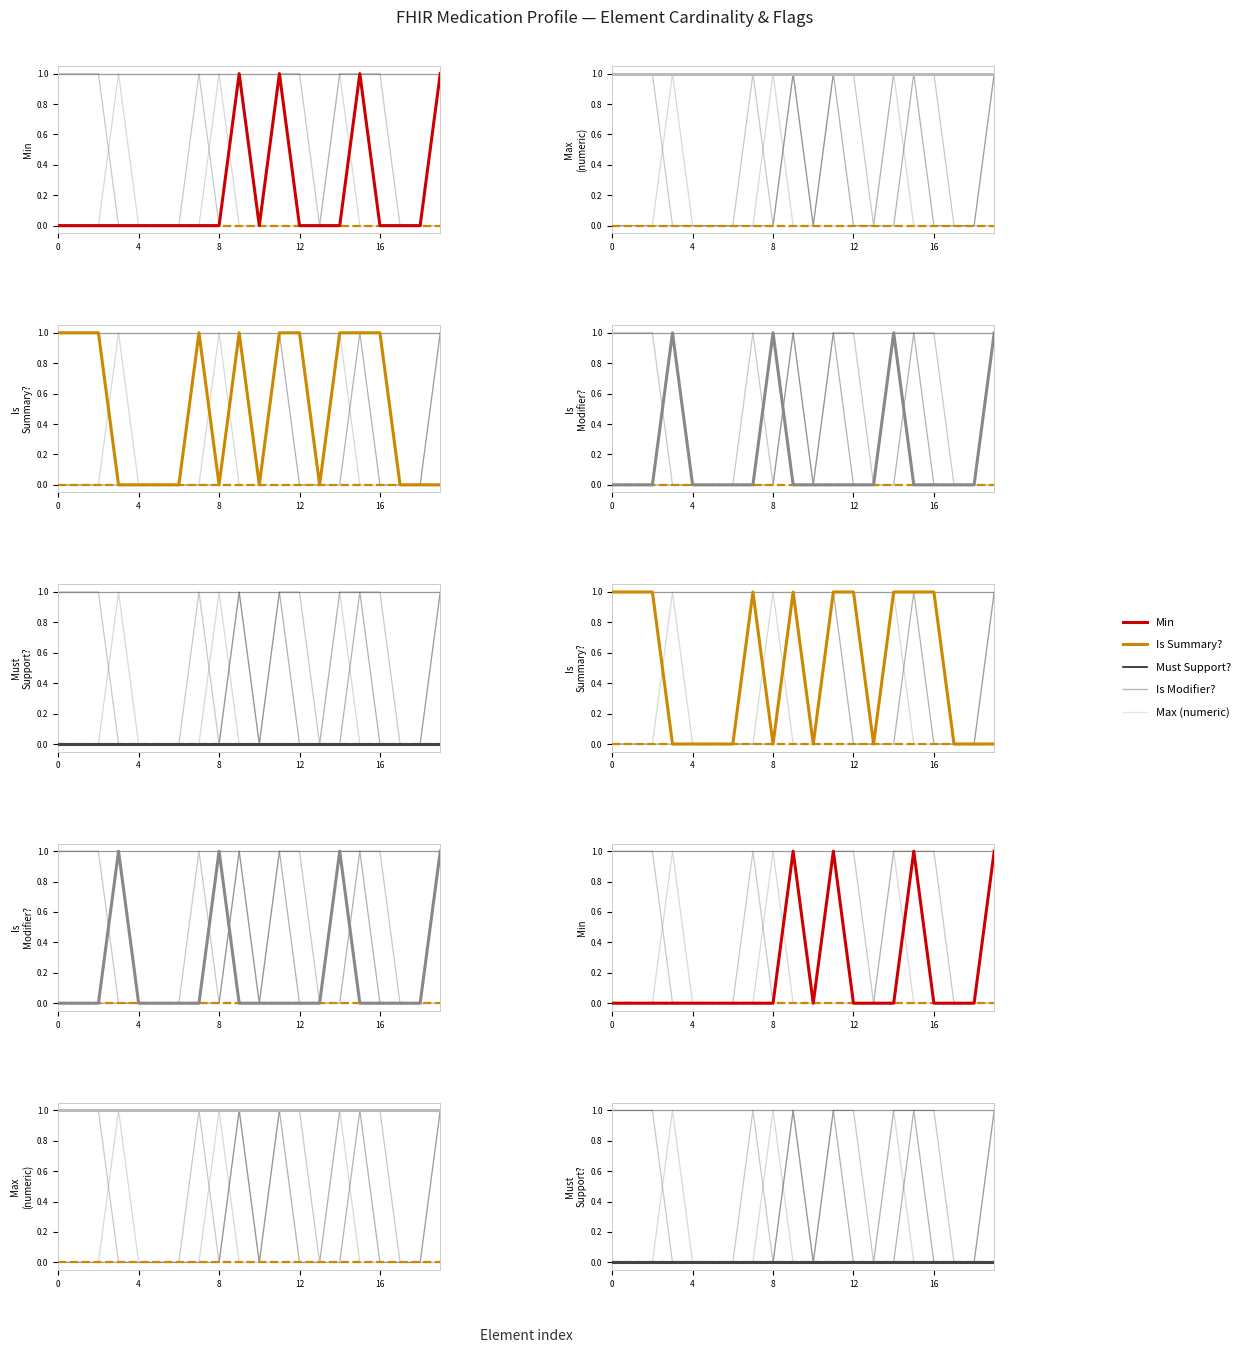

True or false: Max (numeric) has a value of 2 at 19.

False